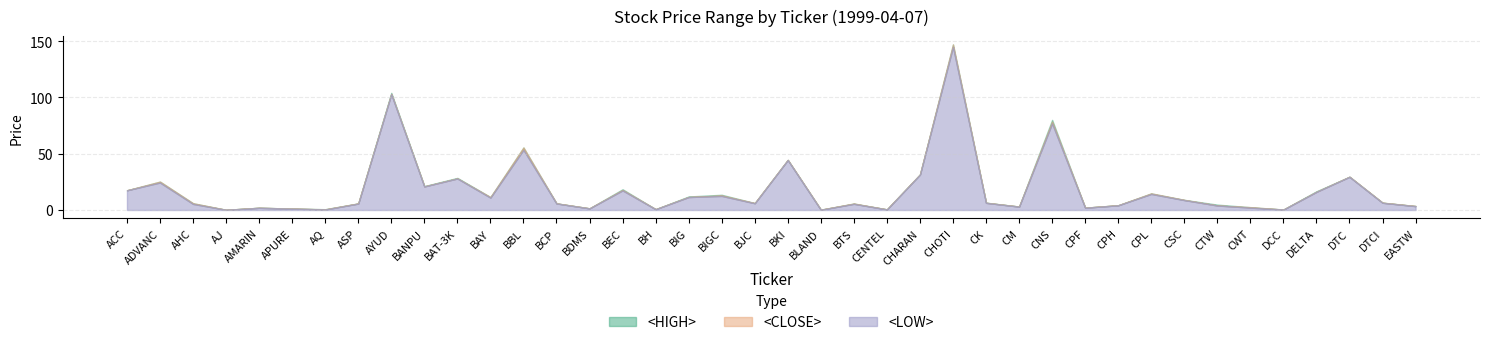

What is the spread (max minus min) of values at AYUD?

1.0